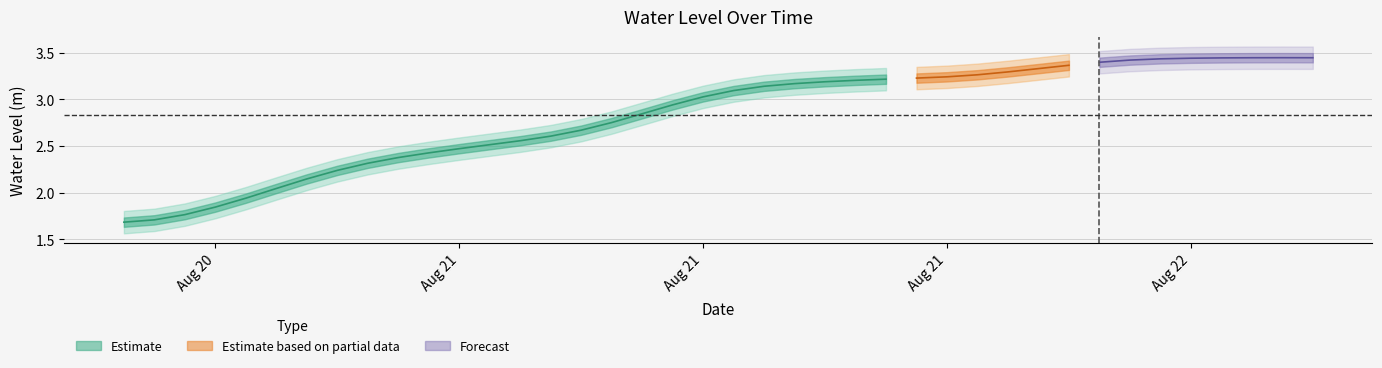

At which label does the data first exceed 3?

2025-08-21 13:00:00